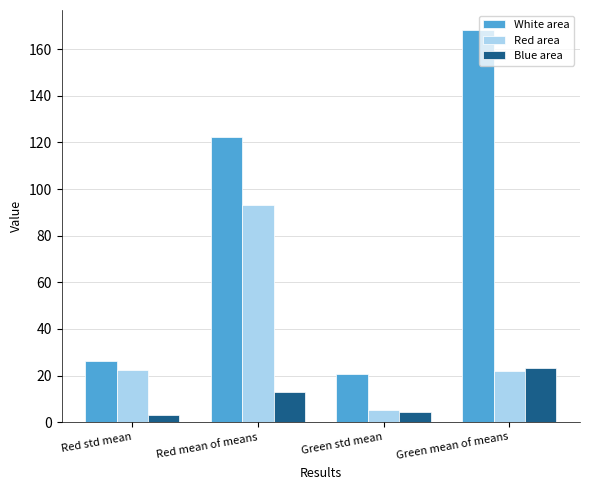

At how many categories does at least one series exceed 139?

1